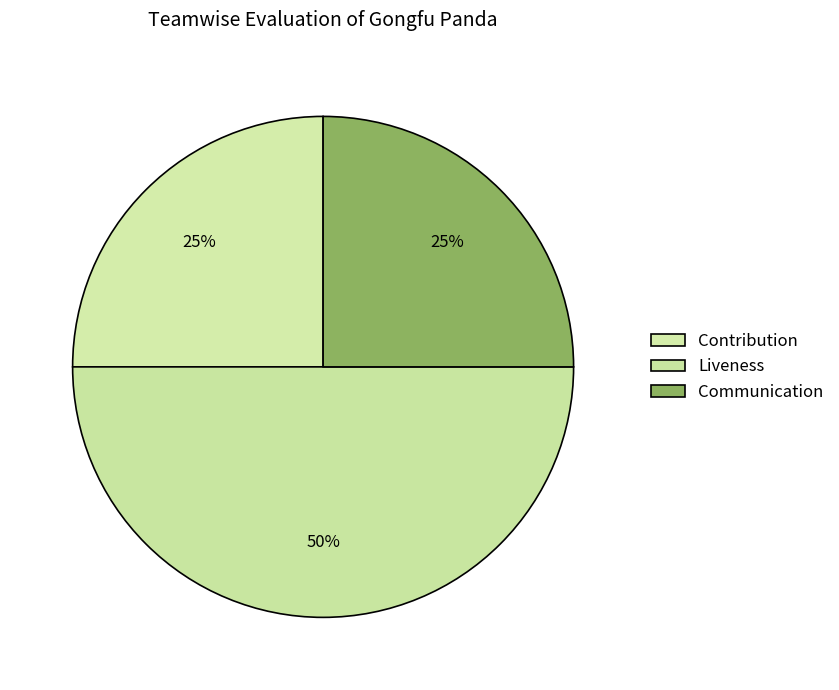

What percentage is the Contribution slice, to the nearest percent?

25%